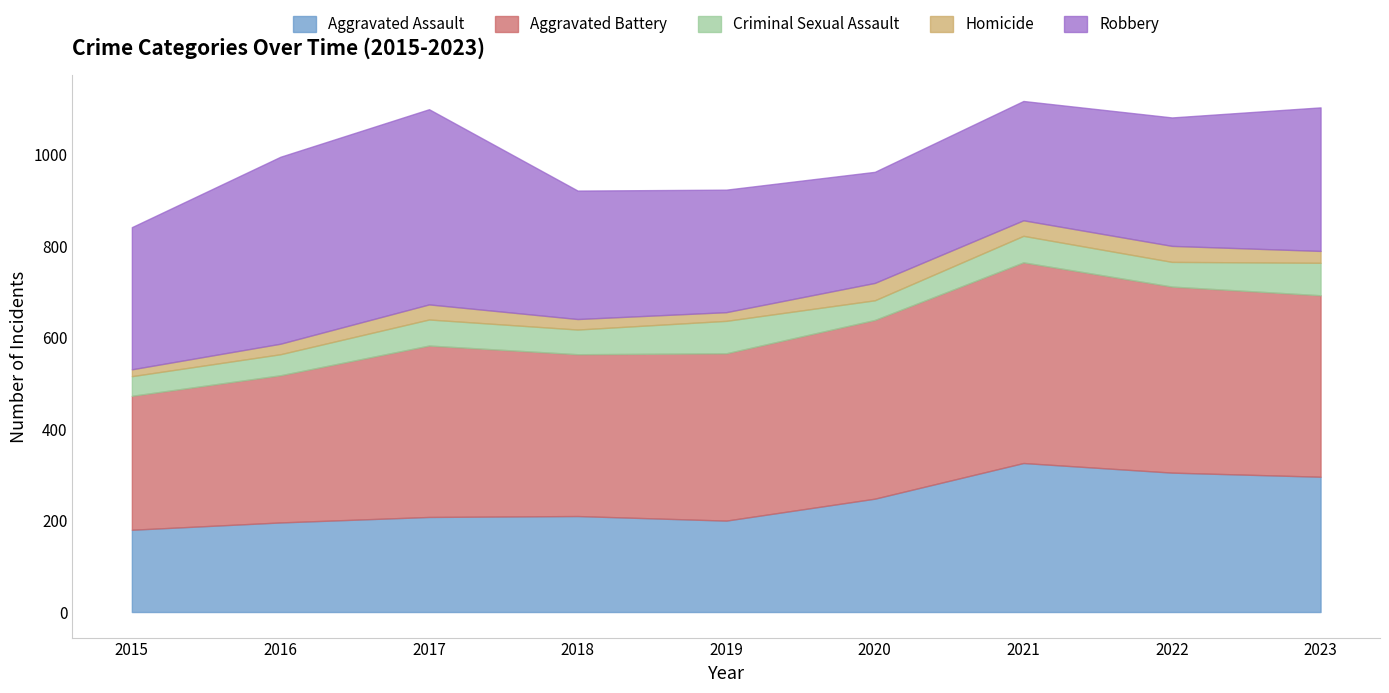

How many data points does each series have?

9